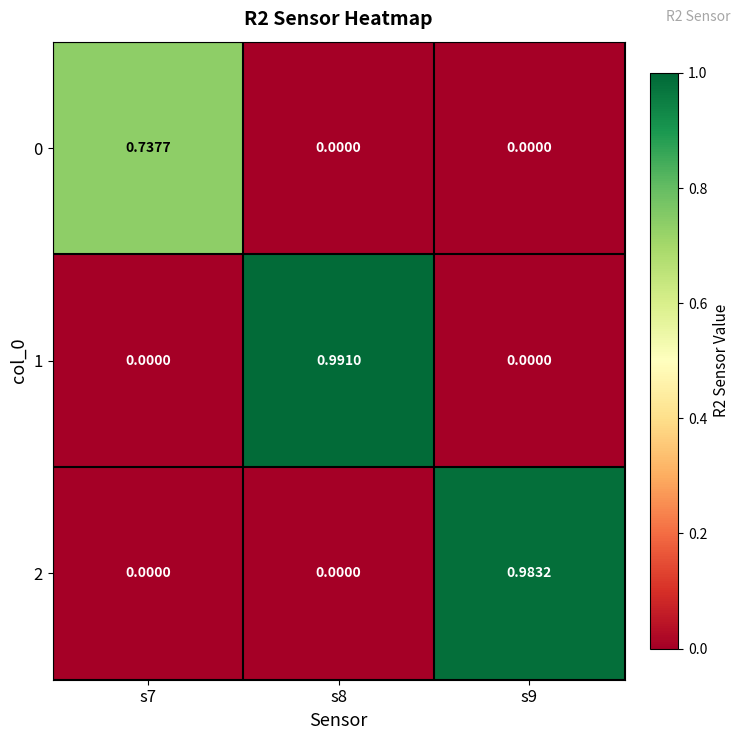

Which series has the largest total across all categories?

1